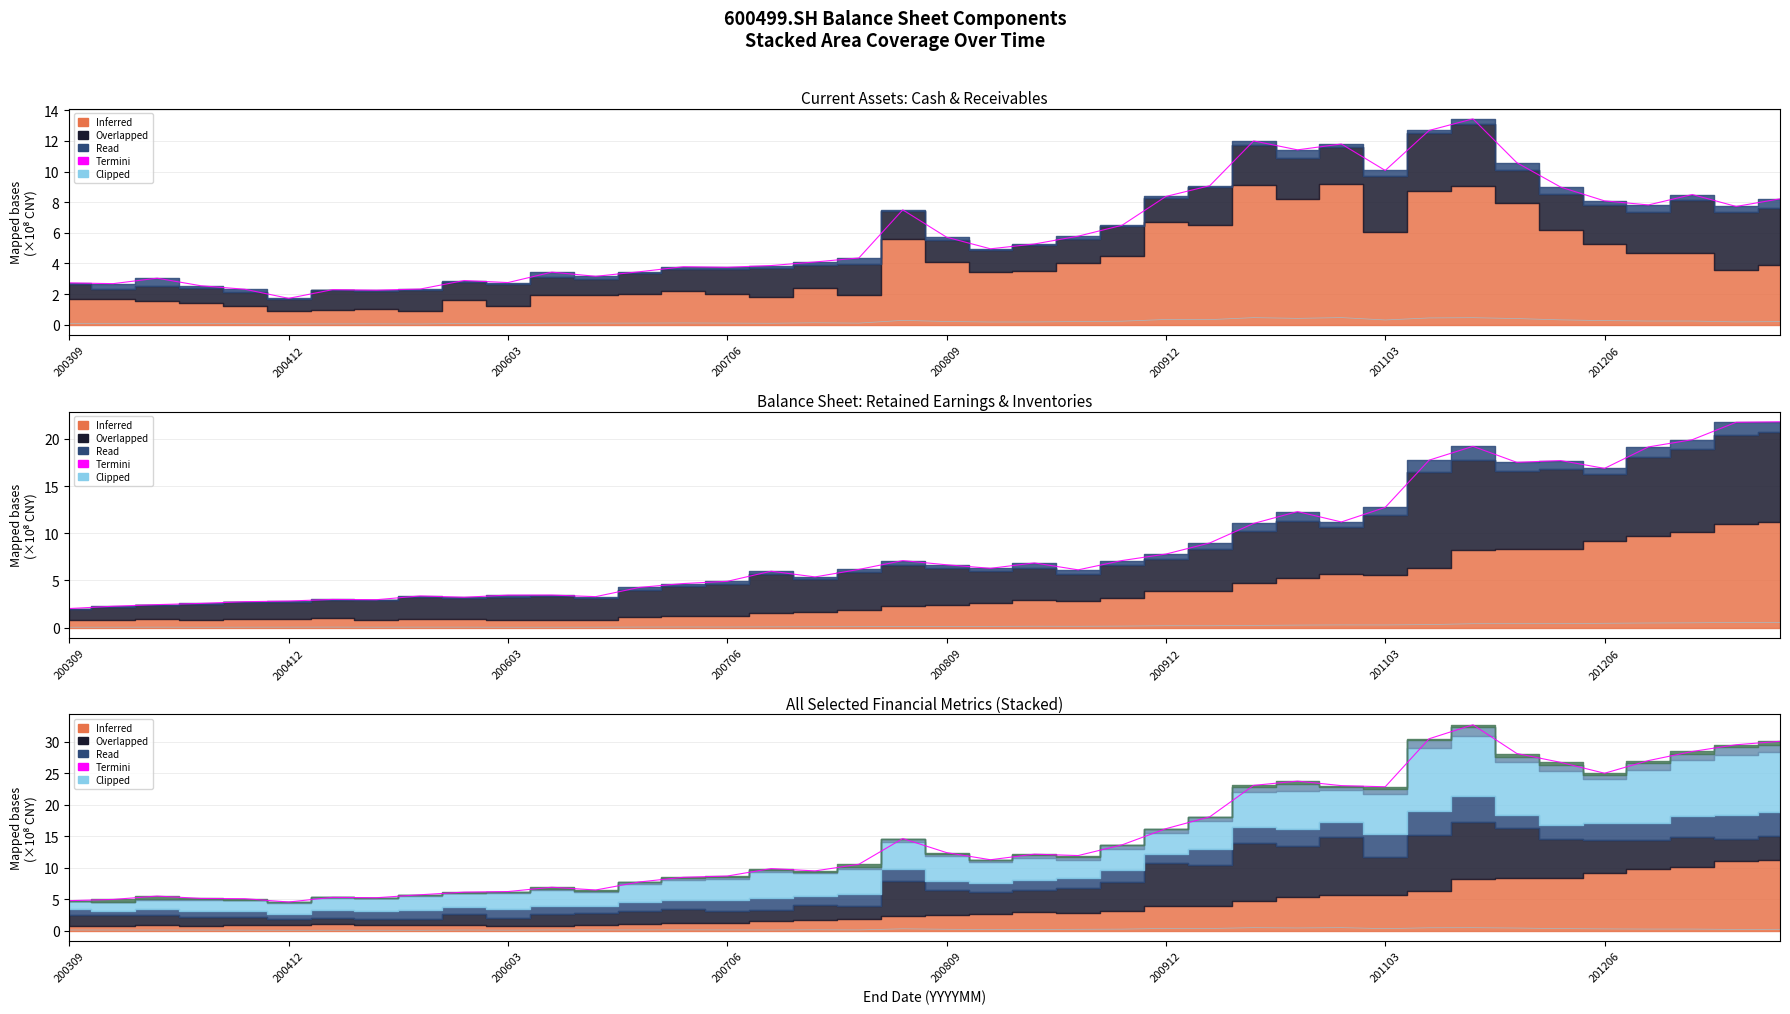

What is the average value of the Clipped series?

0.2